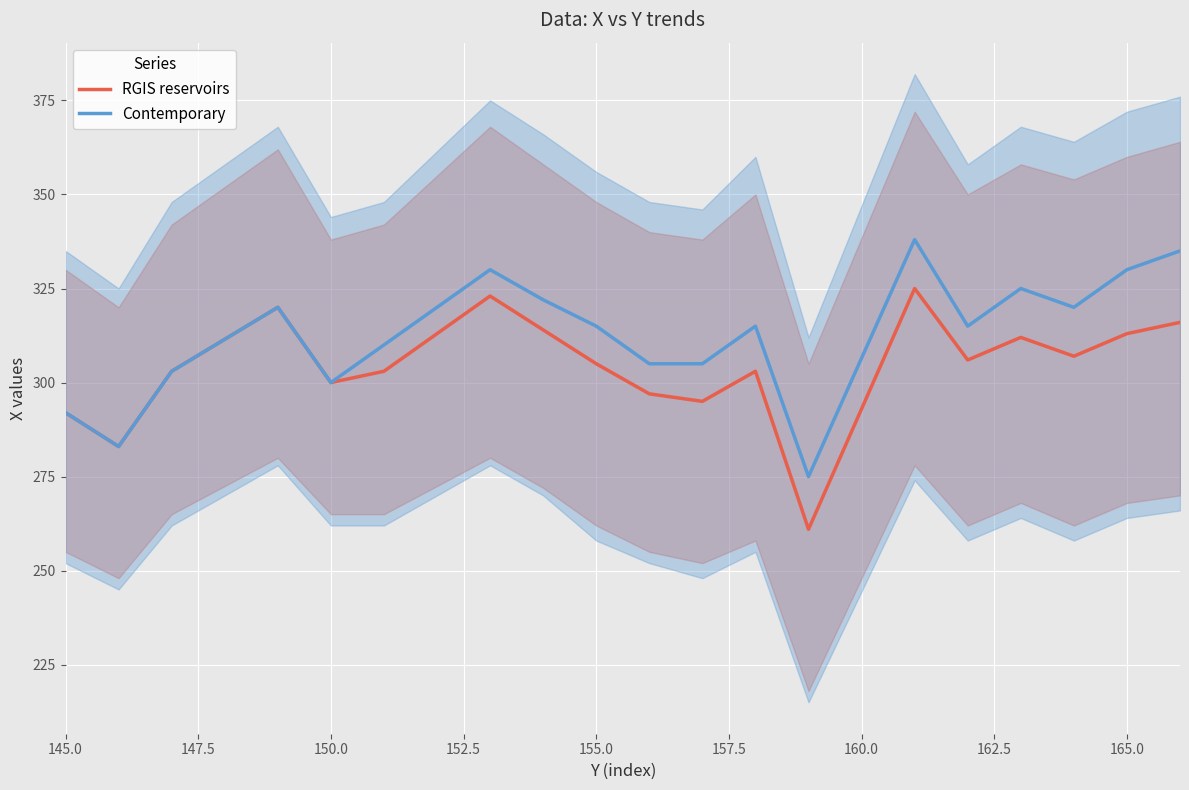

What is the value of the RGIS reservoirs point at the 11th from the left?

295